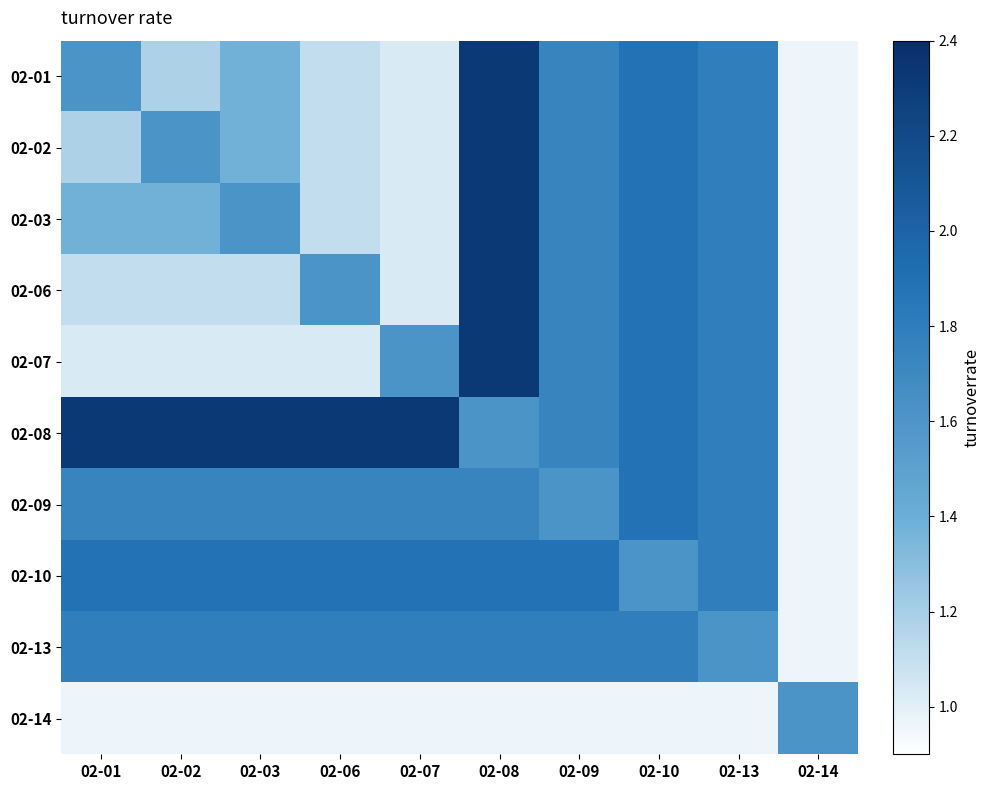

Reading right to left, extract all data points from this chart.

02-01: 02-14=1.0	02-13=1.8	02-10=1.9	02-09=1.7	02-08=2.3	02-07=1.0	02-06=1.1	02-03=1.4	02-02=1.2	02-01=1.6
02-02: 02-14=1.0	02-13=1.8	02-10=1.9	02-09=1.7	02-08=2.3	02-07=1.0	02-06=1.1	02-03=1.4	02-02=1.6	02-01=1.2
02-03: 02-14=1.0	02-13=1.8	02-10=1.9	02-09=1.7	02-08=2.3	02-07=1.0	02-06=1.1	02-03=1.6	02-02=1.4	02-01=1.4
02-06: 02-14=1.0	02-13=1.8	02-10=1.9	02-09=1.7	02-08=2.3	02-07=1.0	02-06=1.6	02-03=1.1	02-02=1.1	02-01=1.1
02-07: 02-14=1.0	02-13=1.8	02-10=1.9	02-09=1.7	02-08=2.3	02-07=1.6	02-06=1.0	02-03=1.0	02-02=1.0	02-01=1.0
02-08: 02-14=1.0	02-13=1.8	02-10=1.9	02-09=1.7	02-08=1.6	02-07=2.3	02-06=2.3	02-03=2.3	02-02=2.3	02-01=2.3
02-09: 02-14=1.0	02-13=1.8	02-10=1.9	02-09=1.6	02-08=1.7	02-07=1.7	02-06=1.7	02-03=1.7	02-02=1.7	02-01=1.7
02-10: 02-14=1.0	02-13=1.8	02-10=1.6	02-09=1.9	02-08=1.9	02-07=1.9	02-06=1.9	02-03=1.9	02-02=1.9	02-01=1.9
02-13: 02-14=1.0	02-13=1.6	02-10=1.8	02-09=1.8	02-08=1.8	02-07=1.8	02-06=1.8	02-03=1.8	02-02=1.8	02-01=1.8
02-14: 02-14=1.6	02-13=1.0	02-10=1.0	02-09=1.0	02-08=1.0	02-07=1.0	02-06=1.0	02-03=1.0	02-02=1.0	02-01=1.0